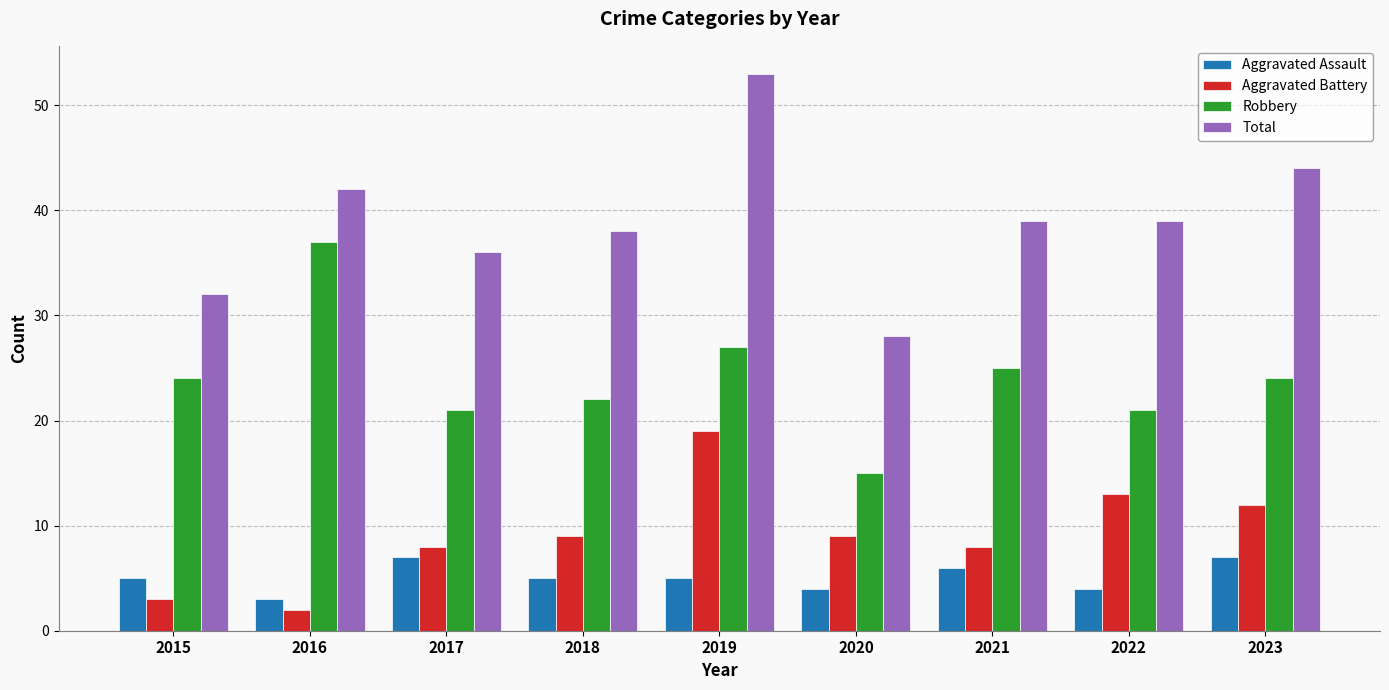

Is it true that Aggravated Assault equals 4 at 2021?

False